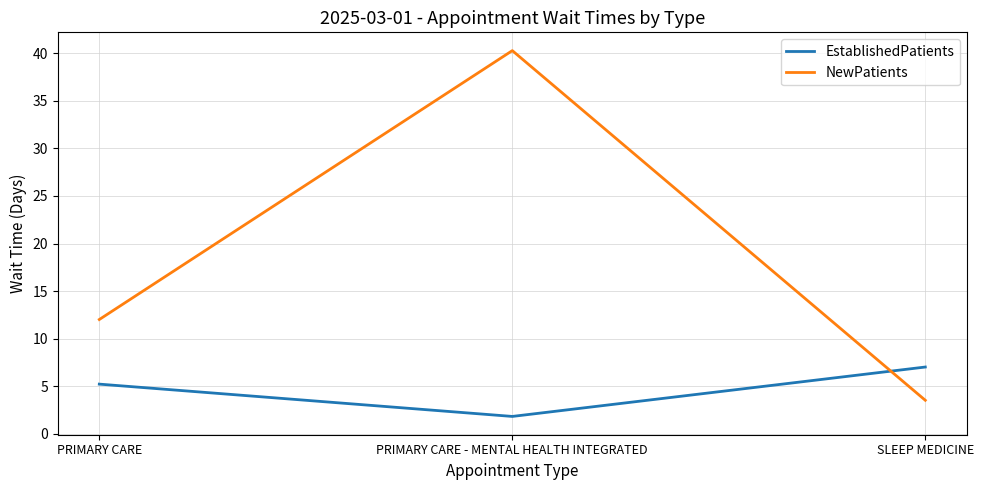

Rank the series by their average value, from highest to lowest.

NewPatients, EstablishedPatients